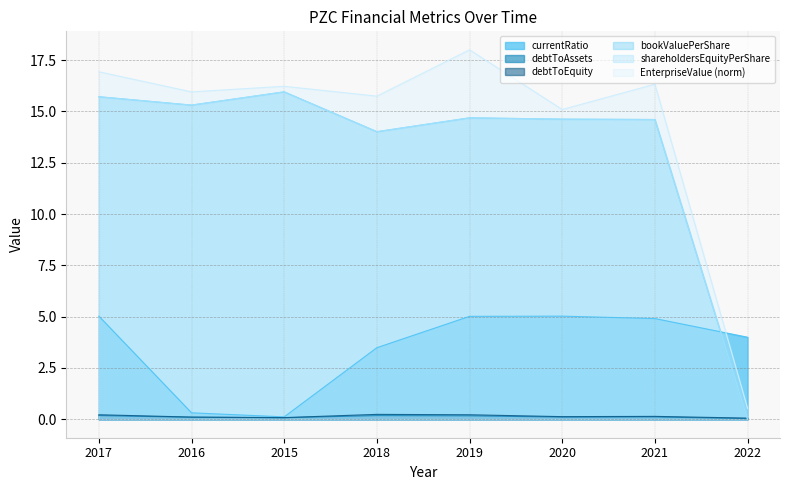

How many lines are shown in the chart?

6